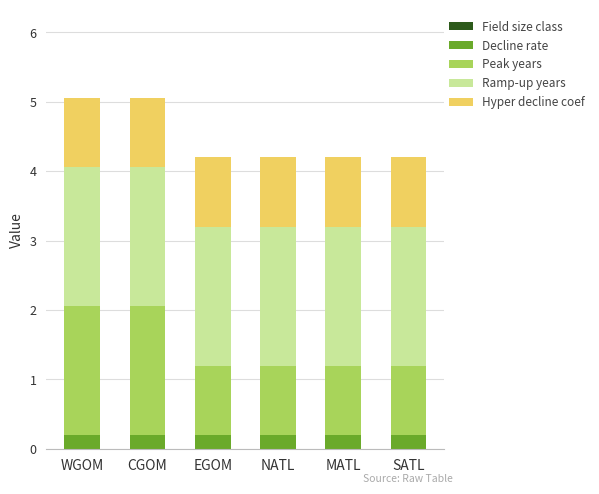

What is the total value across all series at NATL?

4.2